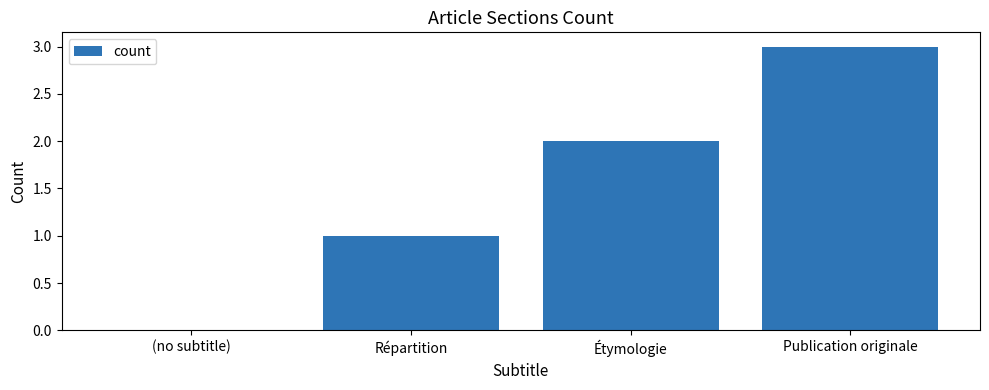

At which label is the value closest to 1?

Répartition